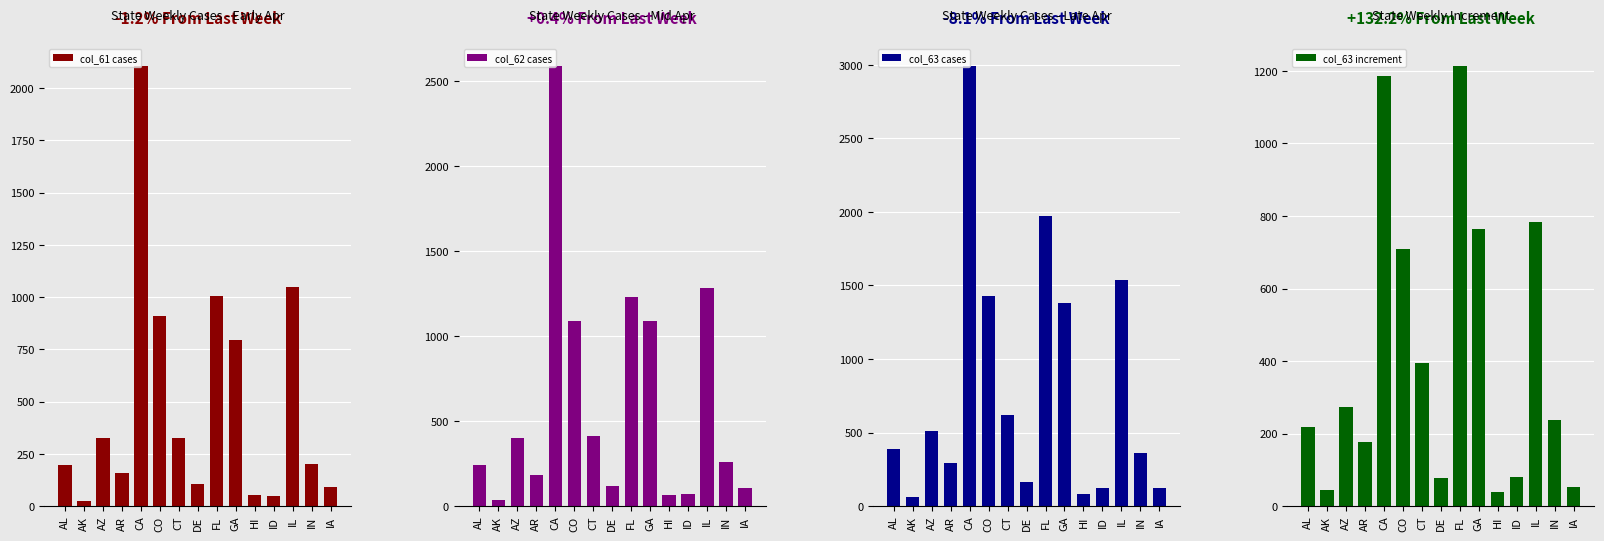

What is the approximate value of col_62 cases at IA, to the nearest 100?

100